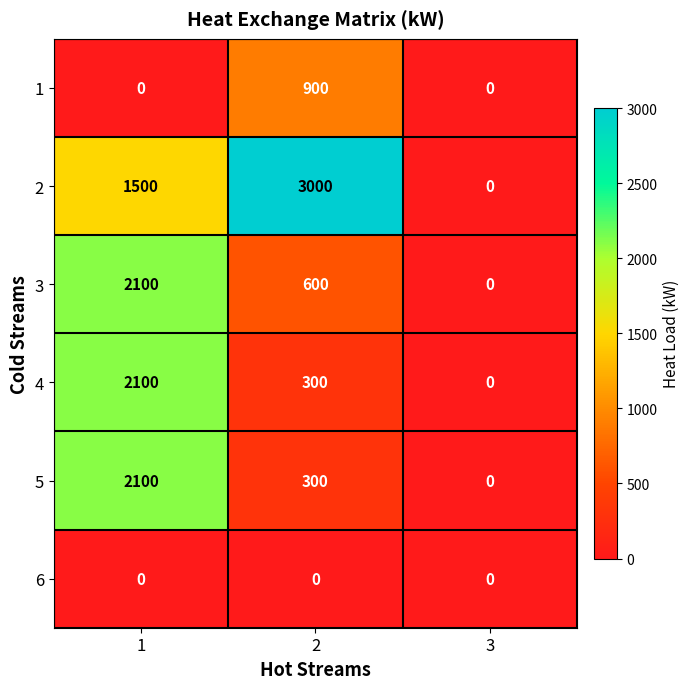

What value does the 5 series have at 2, to the nearest 50?

300